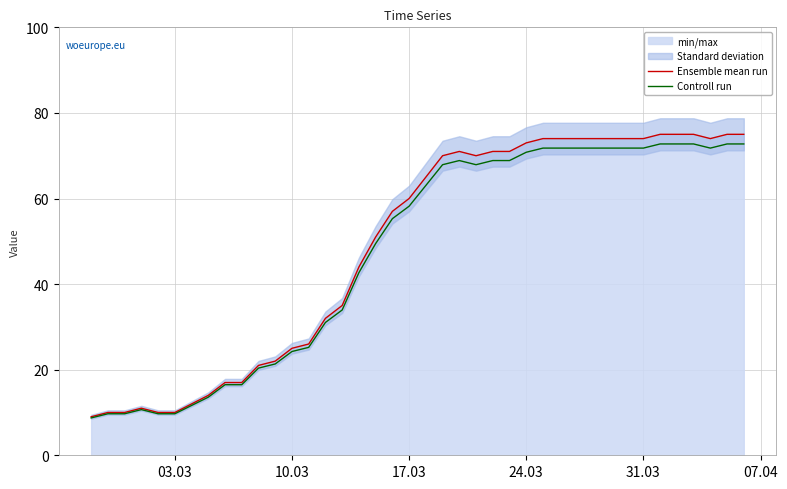

True or false: Ensemble mean run has a value of 31.2 at 24.03.

False